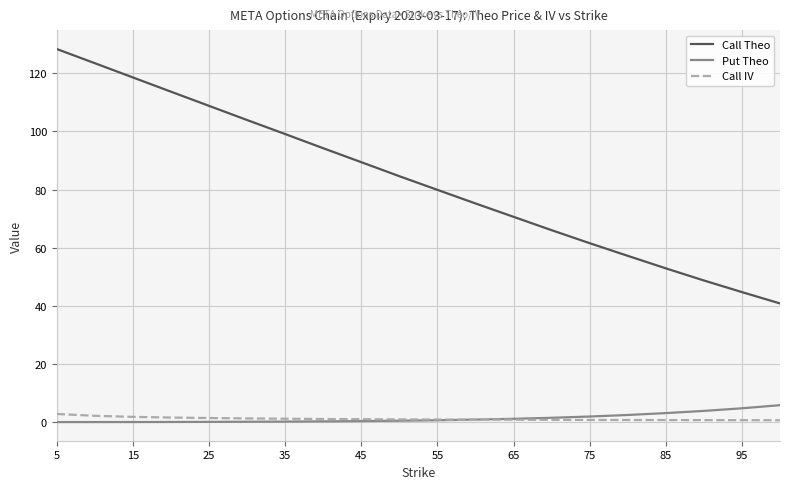

Which series has the largest range (max minus min)?

Call Theo